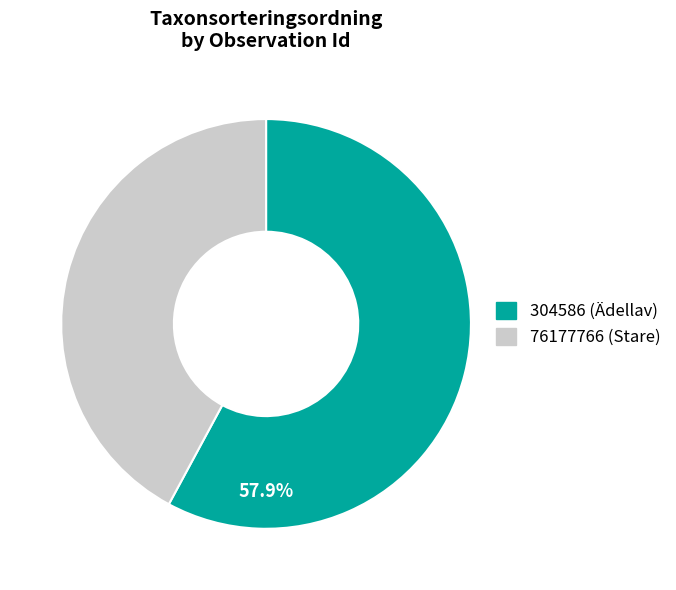

Which slice is the smallest?

76177766